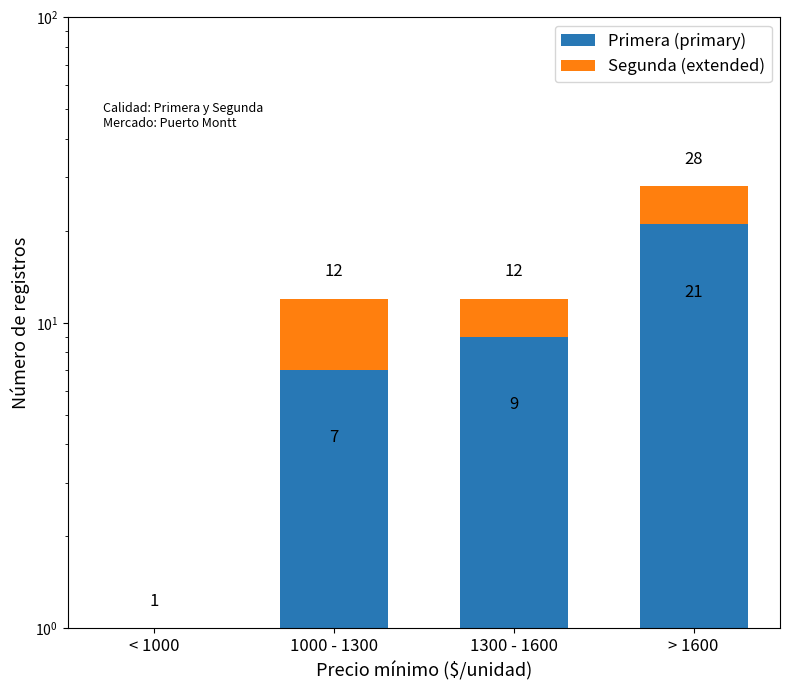

Reading right to left, list all the values displayed in this chart.

Primera (primary): > 1600=21	1300 - 1600=9	1000 - 1300=7	< 1000=0
Segunda (extended): > 1600=7	1300 - 1600=3	1000 - 1300=5	< 1000=1